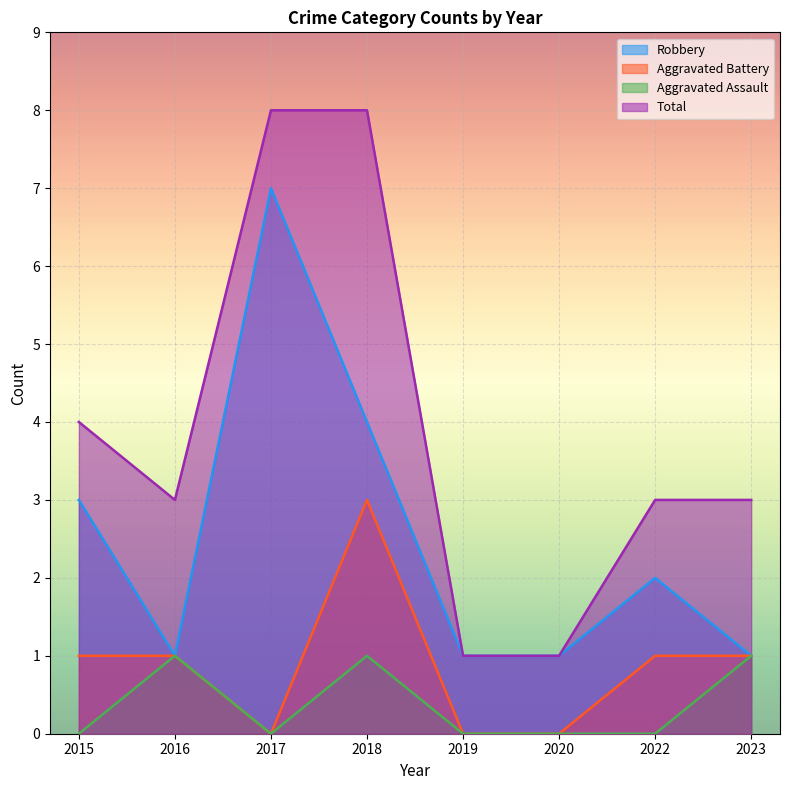

What is the difference between the Aggravated Battery values at 2020 and 2016?

1